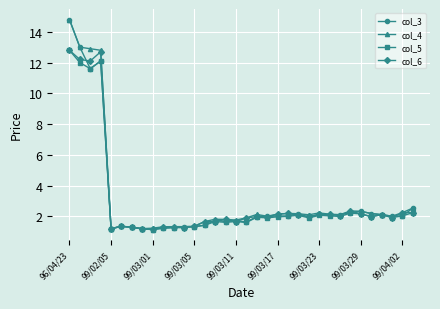

What is the value of the col_6 point at the 16th from the left?

1.8